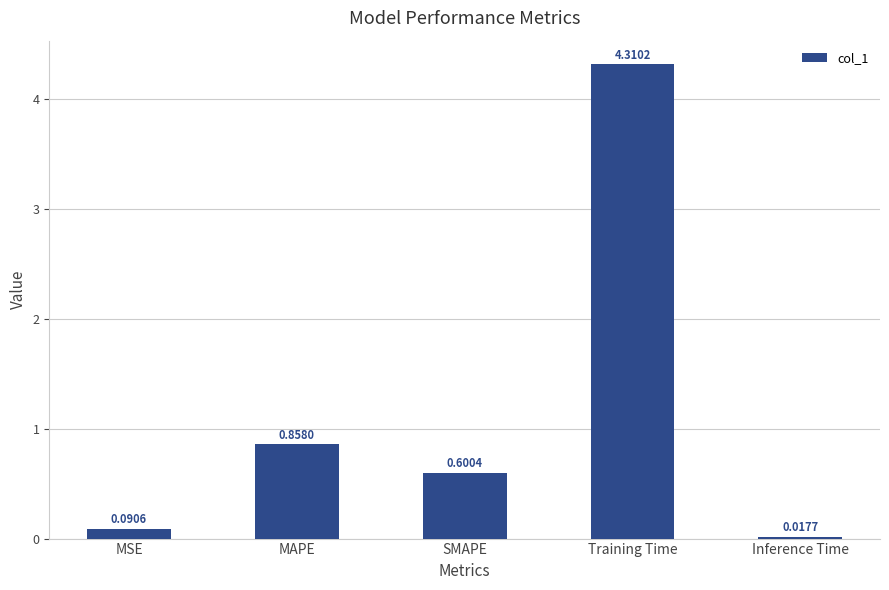

Which label corresponds to the smallest value in the chart?

Inference Time